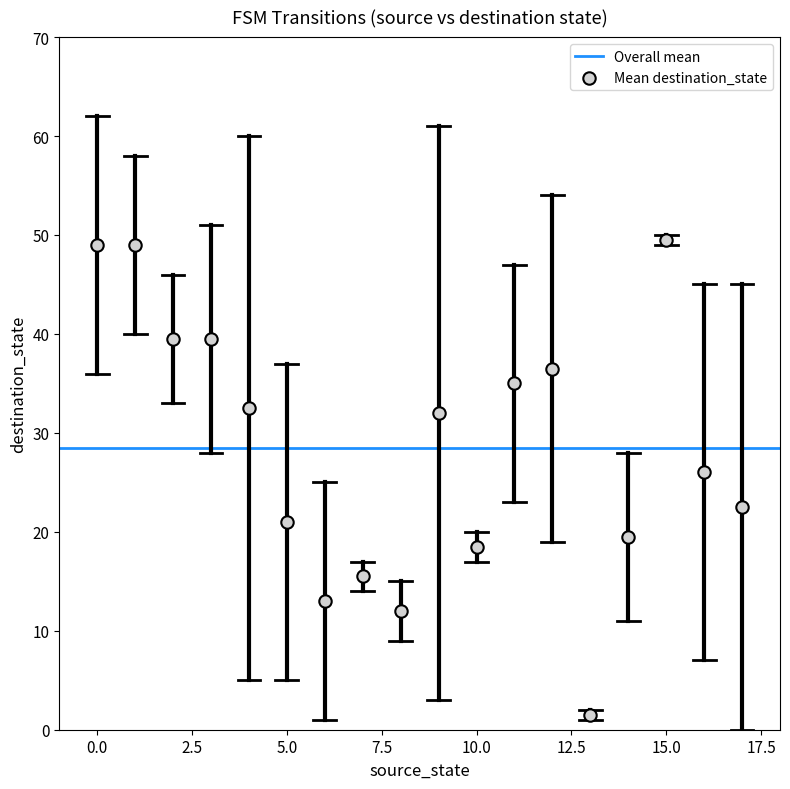

What is the range of Y values (max minus min)?

48.0